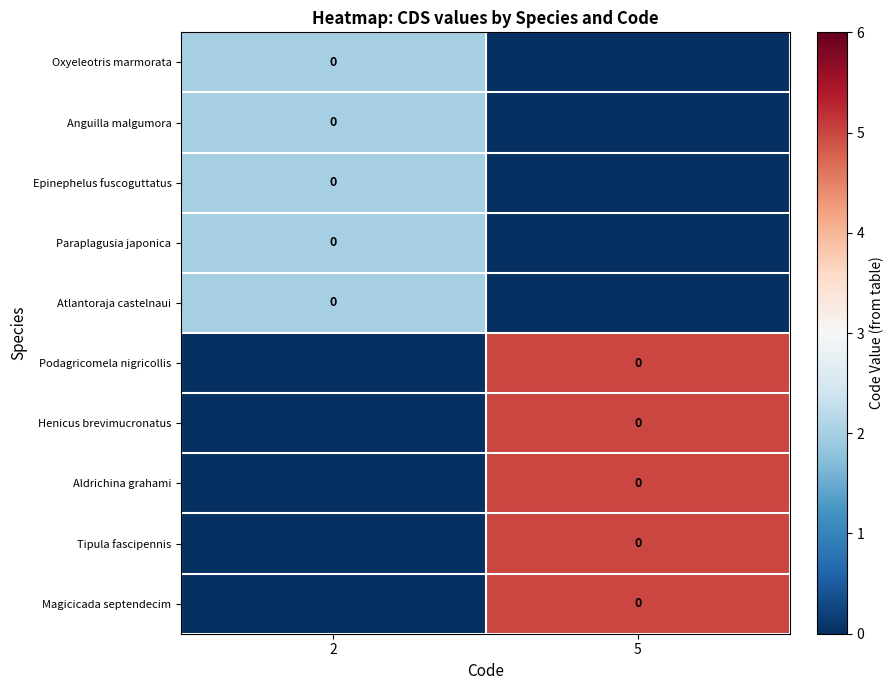

What is the difference between the maximum and minimum values in the Anguilla malgumora series?

2